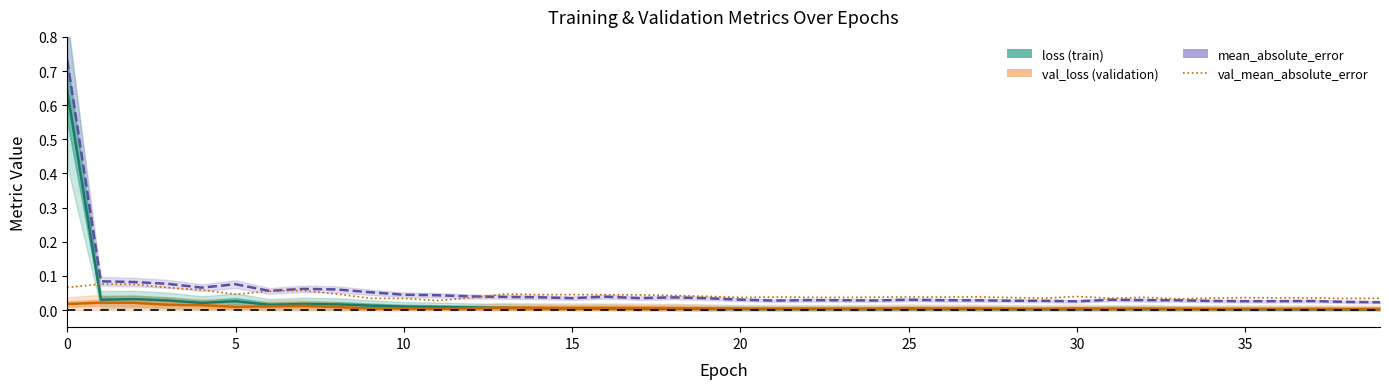

How many val_mean_absolute_error values are between 0 and 1?

40